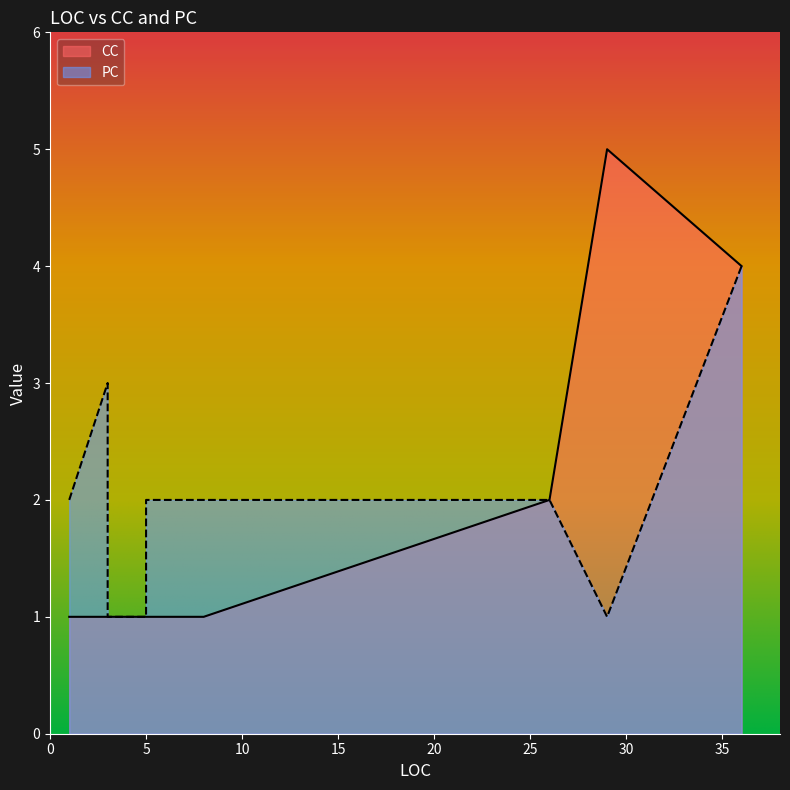

How many lines are shown in the chart?

2